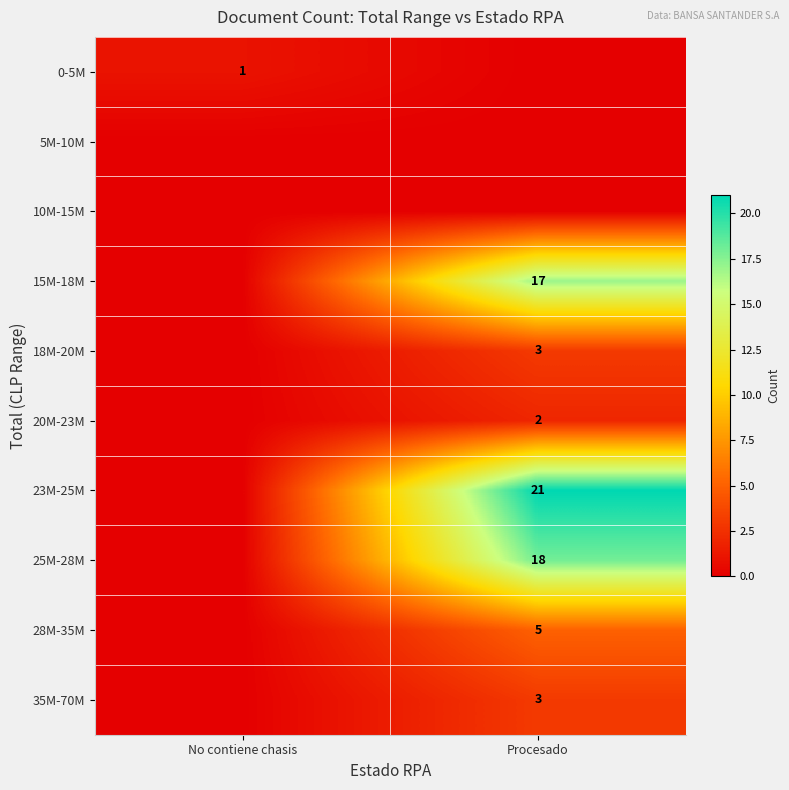

The 35M-70M series shows 5 at Procesado. True or false?

False